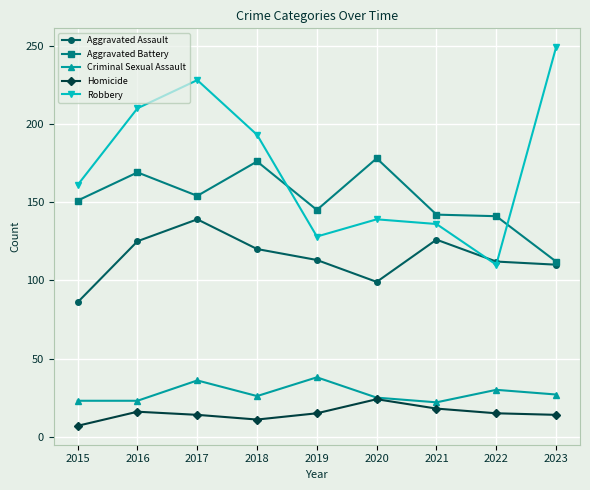

The Aggravated Assault series shows 112 at 2022. True or false?

True